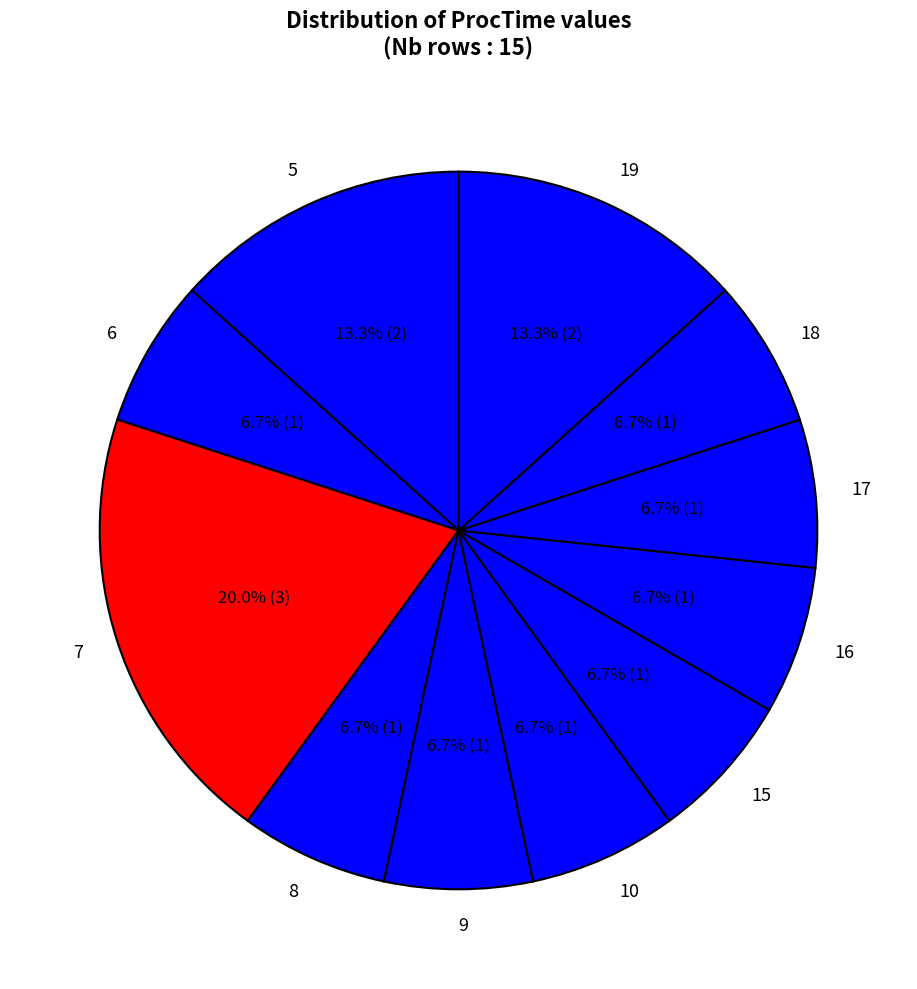

Count the number of slices in the pie.

11